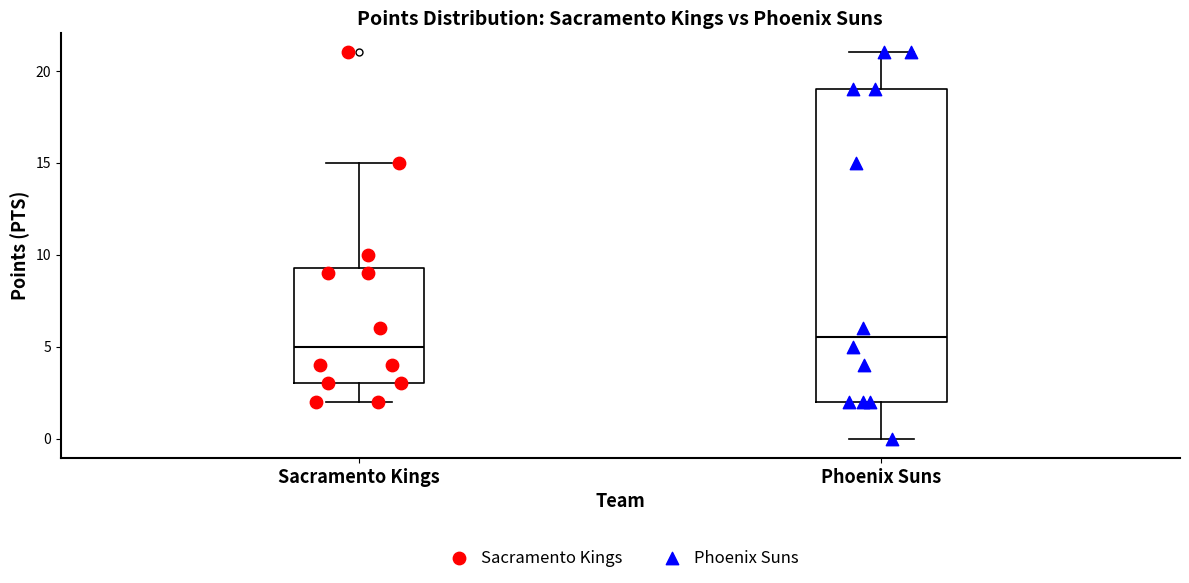

Which box's median line is the highest?

Phoenix Suns